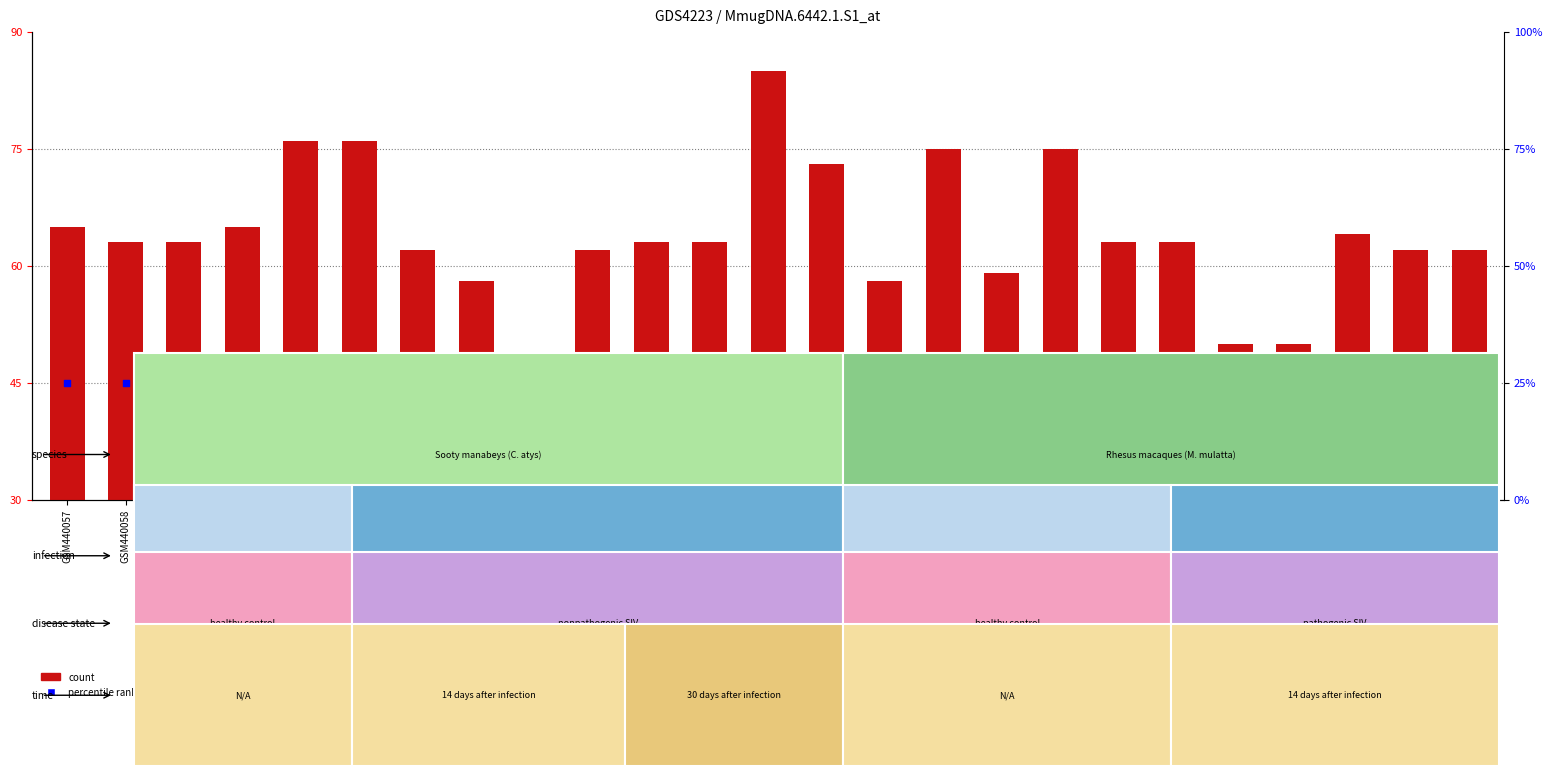

Which series reaches the minimum Y coordinate?

count